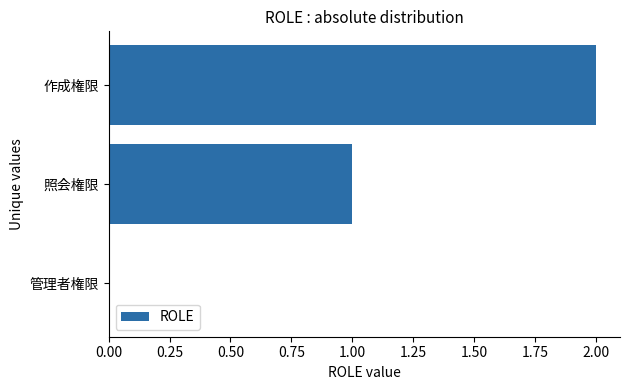

How many categories are shown in the chart?

3